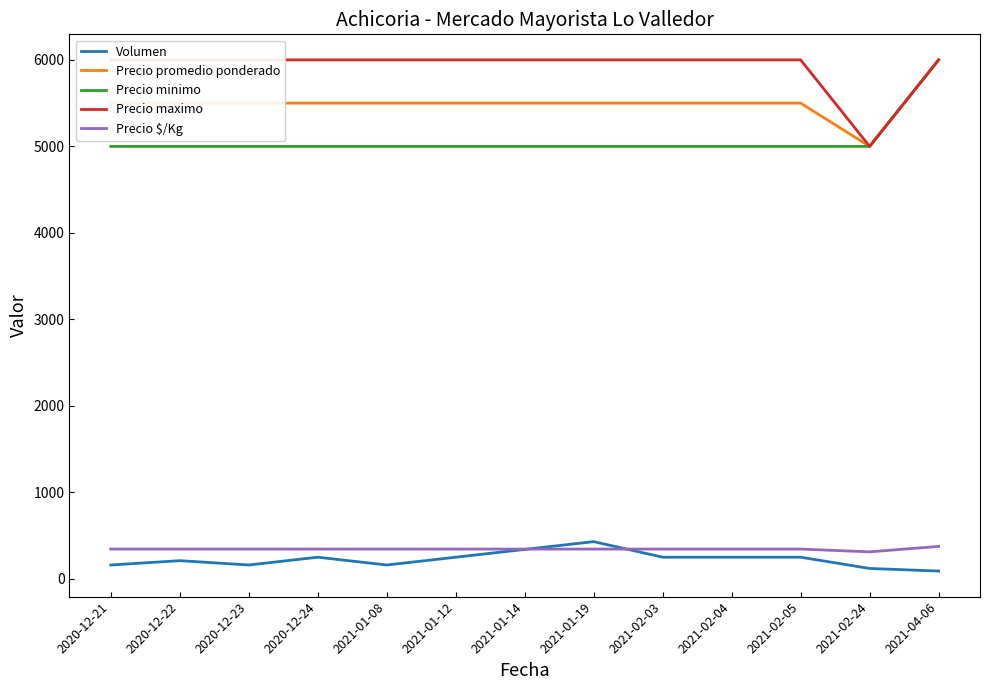

True or false: Precio promedio ponderado and Precio maximo cross at least once.

False